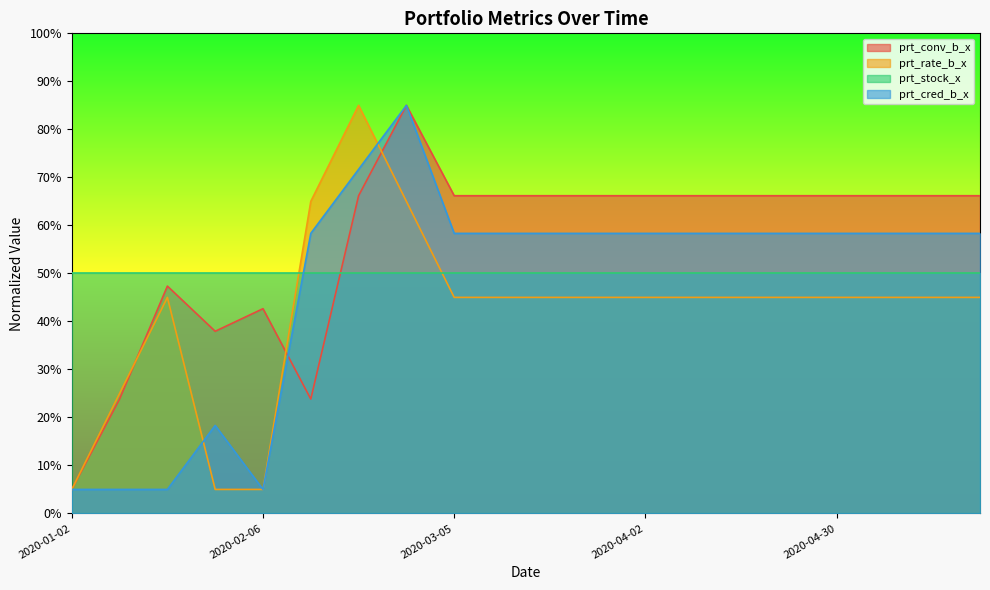

Where is the first local minimum for prt_cred_b_x?

2020-02-06